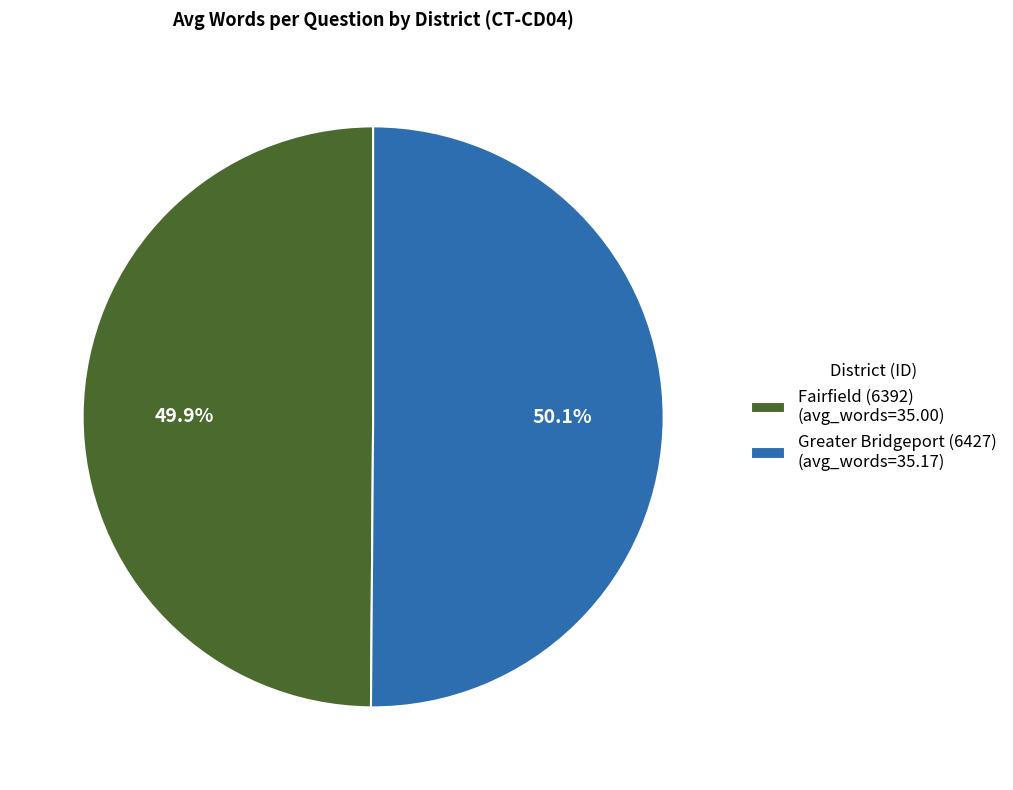

Do Fairfield (6392) (avg_words=35.00) and Greater Bridgeport (6427) (avg_words=35.17) together represent more than half of the pie?

Yes